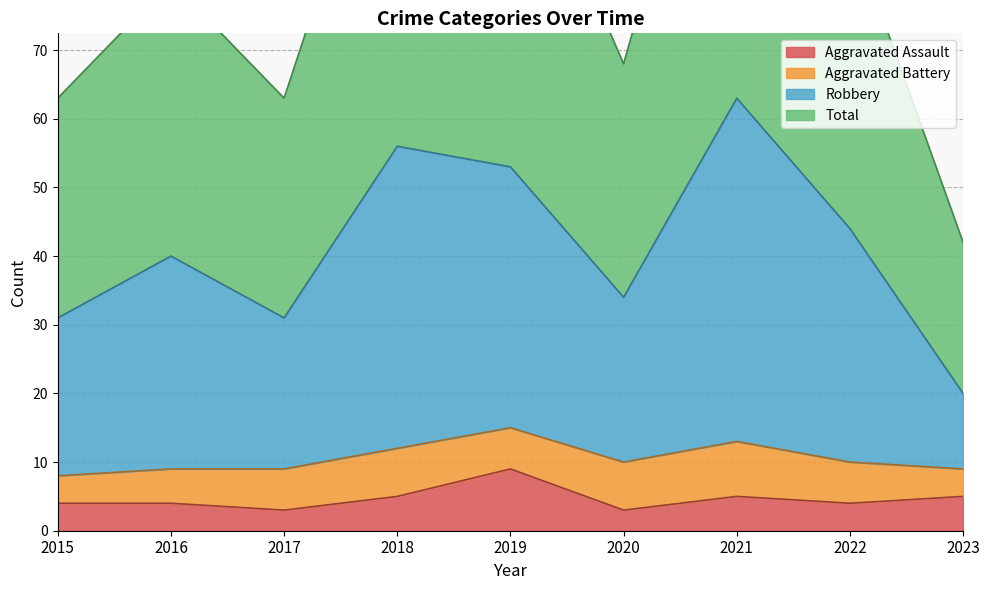

What is the difference between the Robbery values at 2023 and 2016?

20